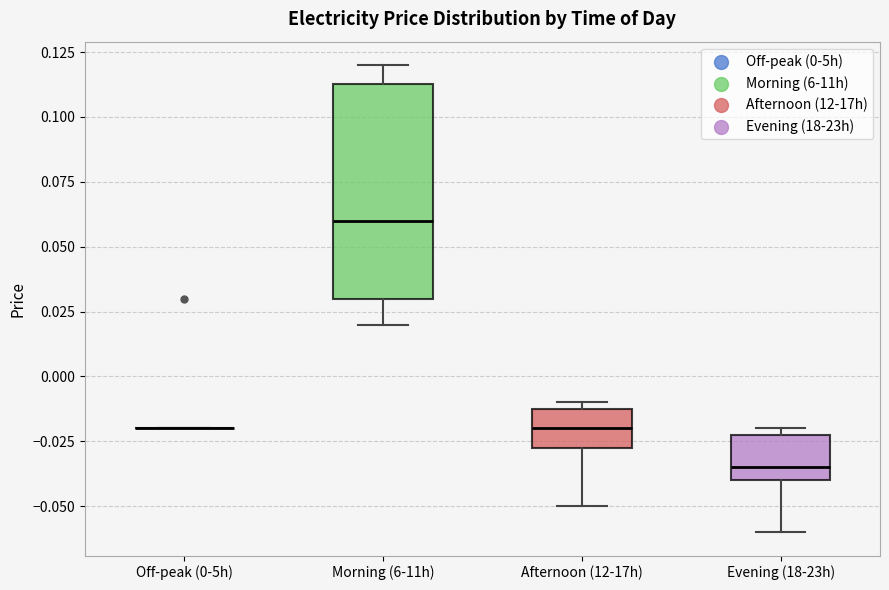

Reading left to right, read every box against the y-axis: the position of its median line, the range the box covers, and the ends of its whiskers. The values are not printed on the chart, so give them approximately, as read against the axis.

Off-peak (0-5h): box collapsed to a line at -0.020, whiskers -0.020 to -0.020
Morning (6-11h): median 0.060, box 0.030 to 0.115, whiskers 0.020 to 0.120
Afternoon (12-17h): median -0.020, box -0.025 to -0.010, whiskers -0.050 to -0.010 (just above the box's upper edge)
Evening (18-23h): median -0.035, box -0.040 to -0.020, whiskers -0.060 to -0.020 (just above the box's upper edge)